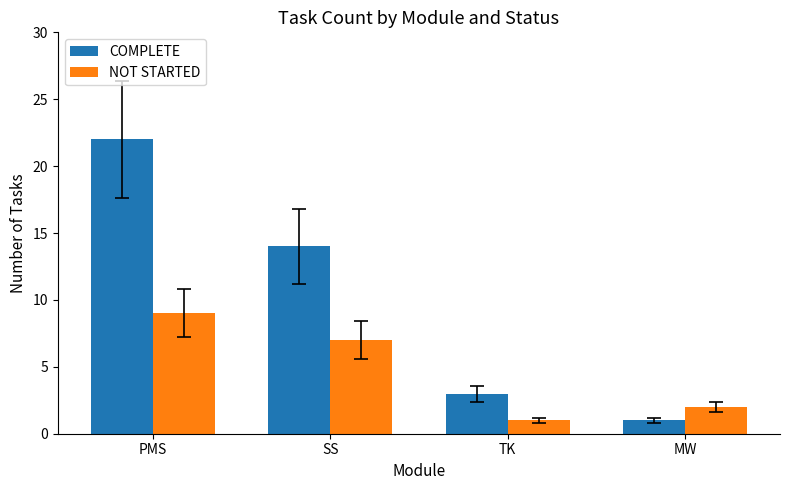

Which series has the widest spread of values?

COMPLETE